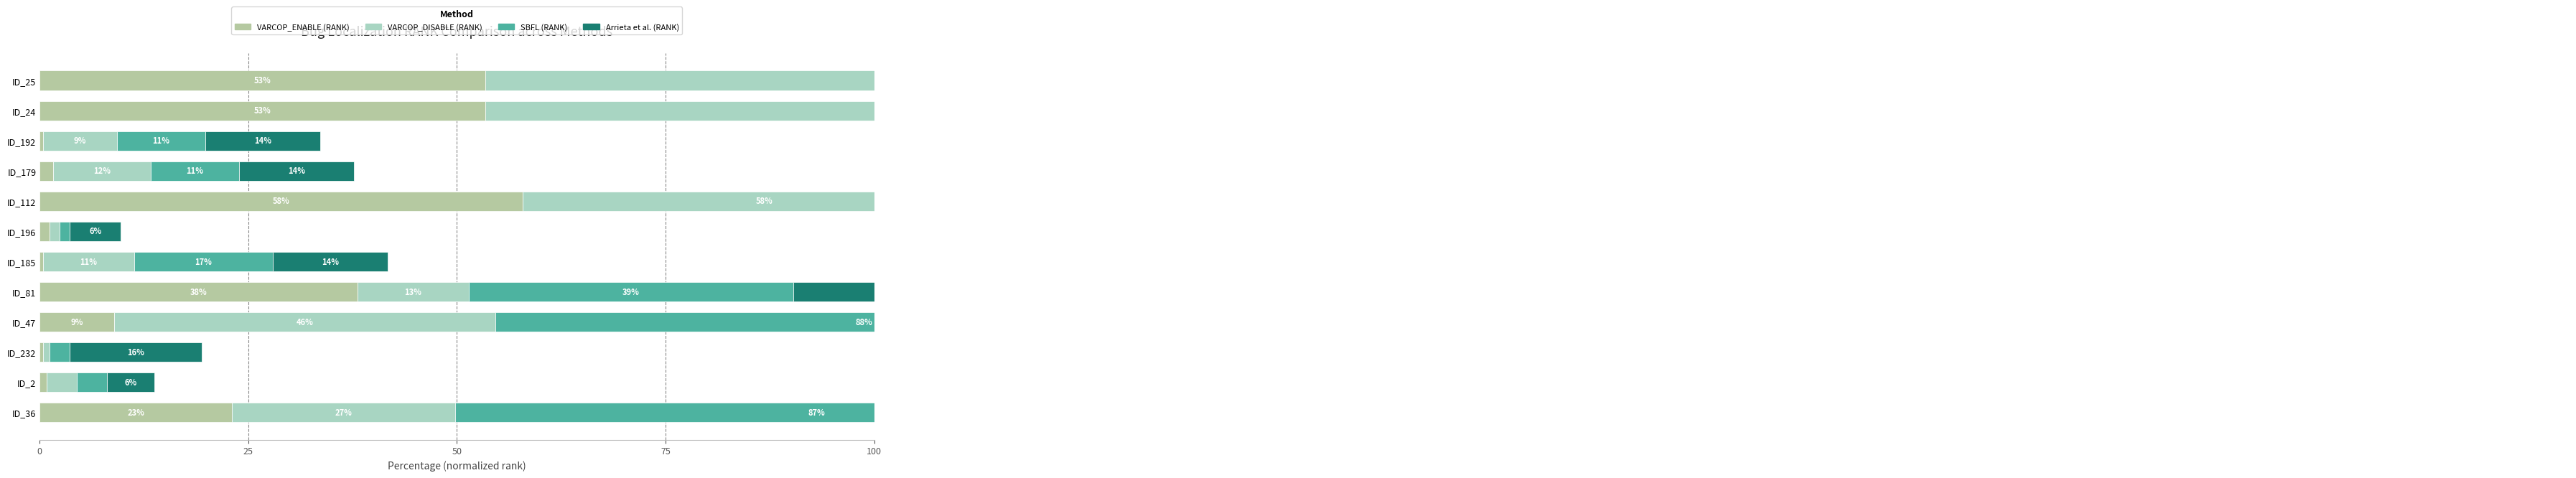

How many categories are shown in the chart?

12